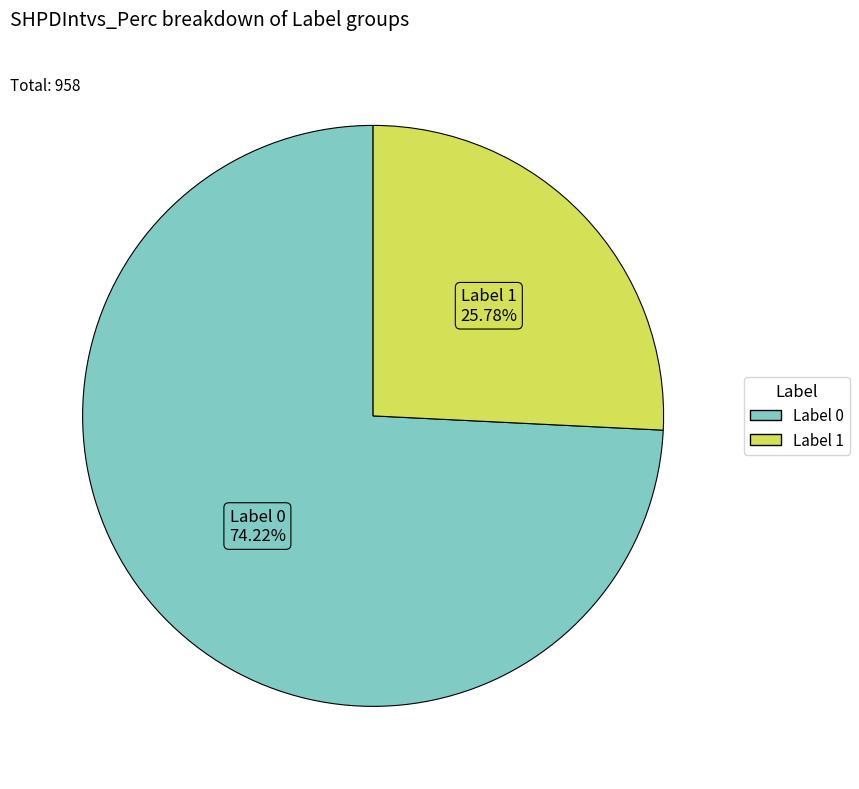

Is there any slice that represents more than half of the pie?

Yes